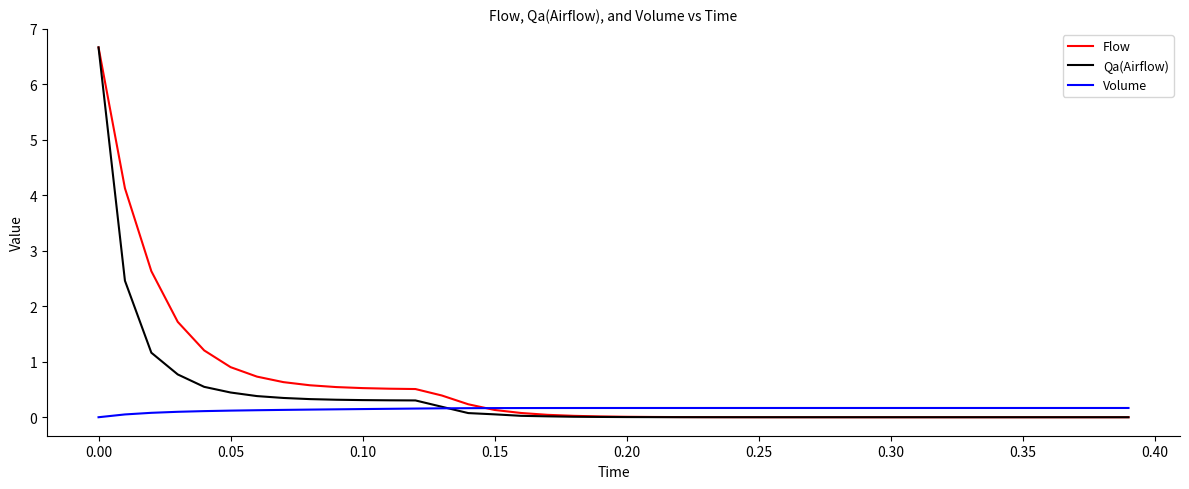

Which series has the widest spread of values?

Qa(Airflow)